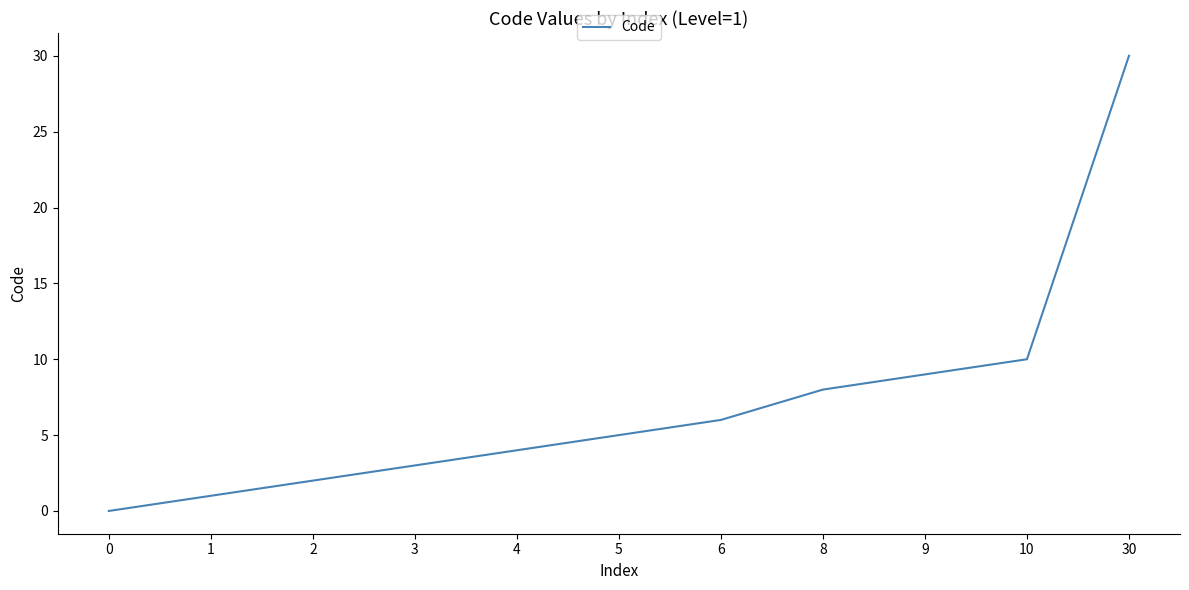

Does the chart display data point markers on the line(s)?

No